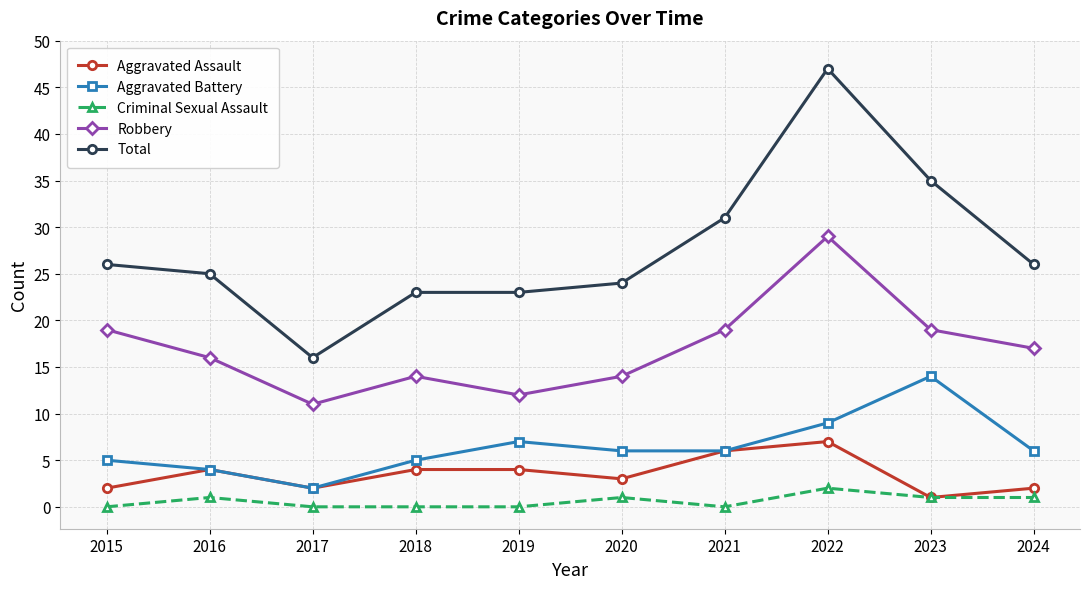

How many interior local valleys does the Aggravated Assault series have?

3